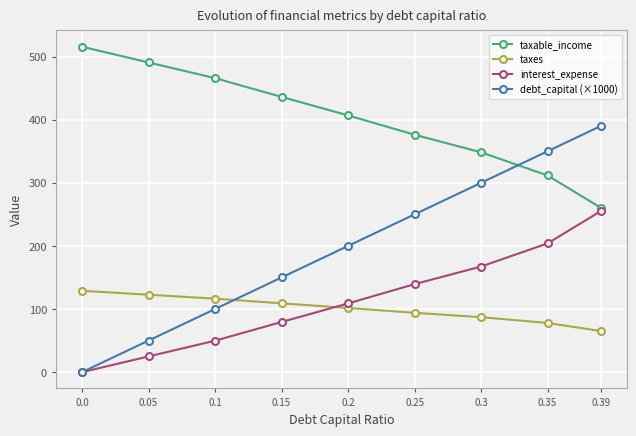

What position from the right is 0.05?

8